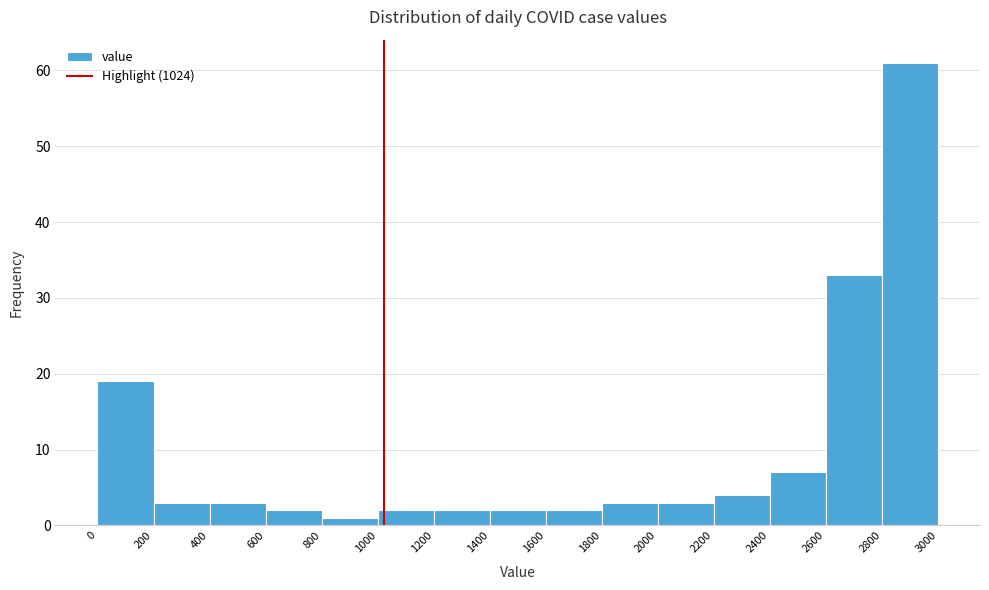

Reading left to right, transcribe this chart: for each bar, give the range it covers on the x-axis and its height. The values are not printed on the chart, so give them approximately, as read against the axis.

0 to 200: 19
200 to 400: 3
400 to 600: 3
600 to 800: 2
800 to 1000: 1
1000 to 1200: 2
1200 to 1400: 2
1400 to 1600: 2
1600 to 1800: 2
1800 to 2000: 3
2000 to 2200: 3
2200 to 2400: 4
2400 to 2600: 7
2600 to 2800: 33
2800 to 3000: 61